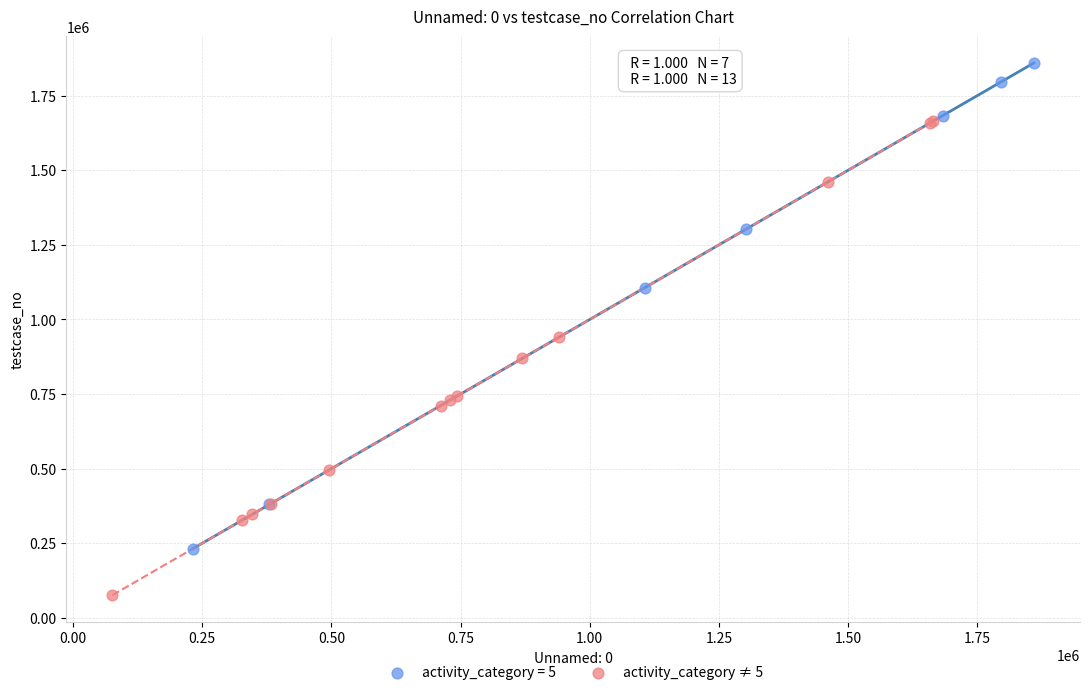

Which series reaches the maximum Y coordinate?

activity_category = 5